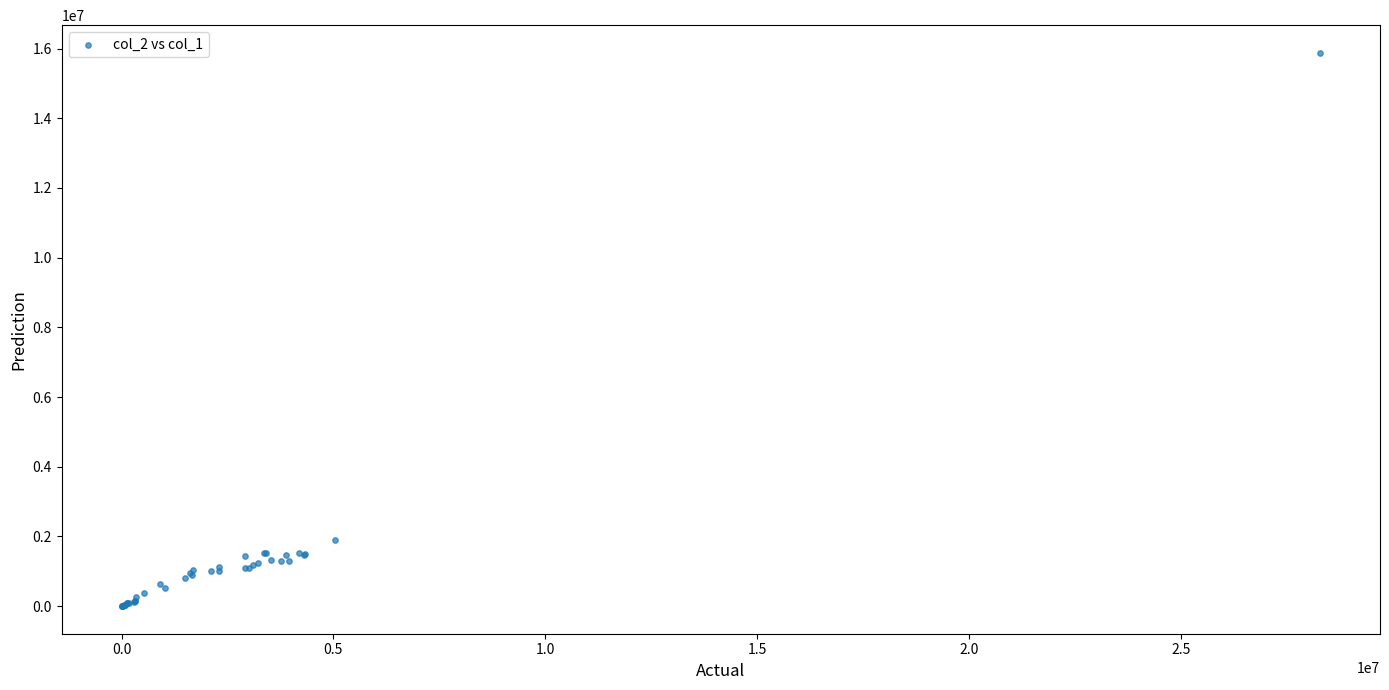

What Y value in the scatter plot is closest to 7939500?

1891000